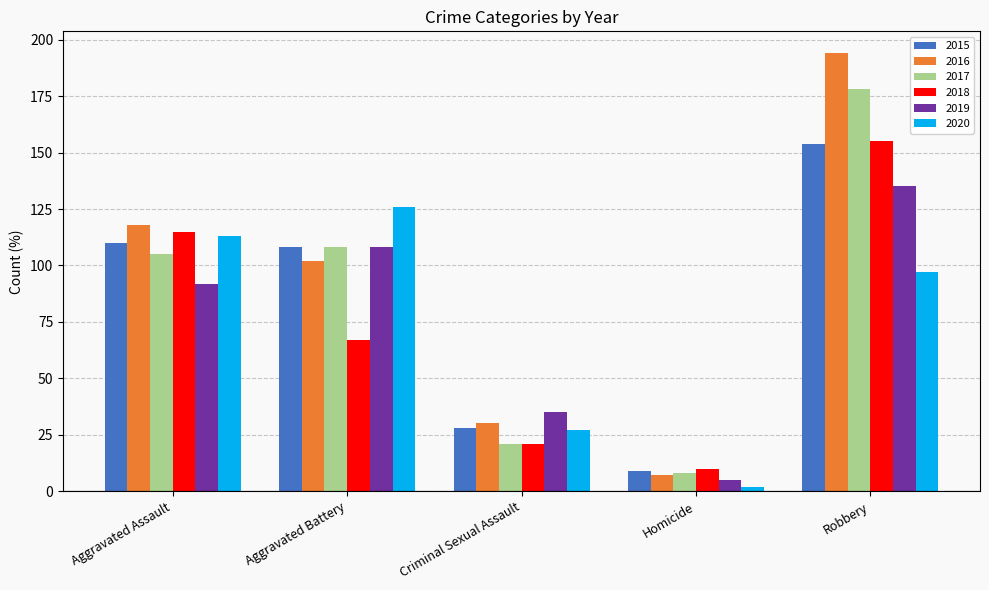

Reading left to right, what are all the values shown in this chart?

2015: 110	108	28	9	154
2016: 118	102	30	7	194
2017: 105	108	21	8	178
2018: 115	67	21	10	155
2019: 92	108	35	5	135
2020: 113	126	27	2	97